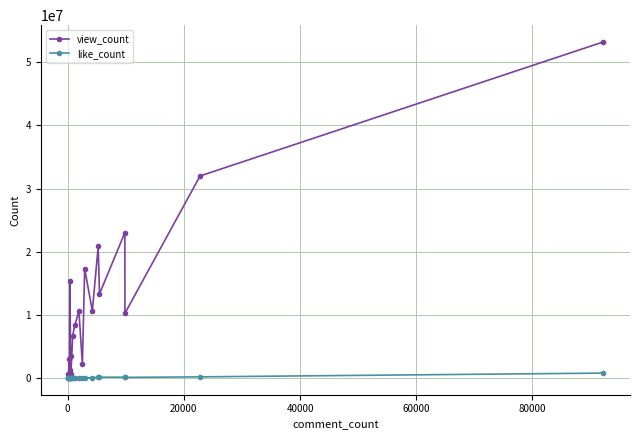

Which series has the largest total across all categories?

view_count